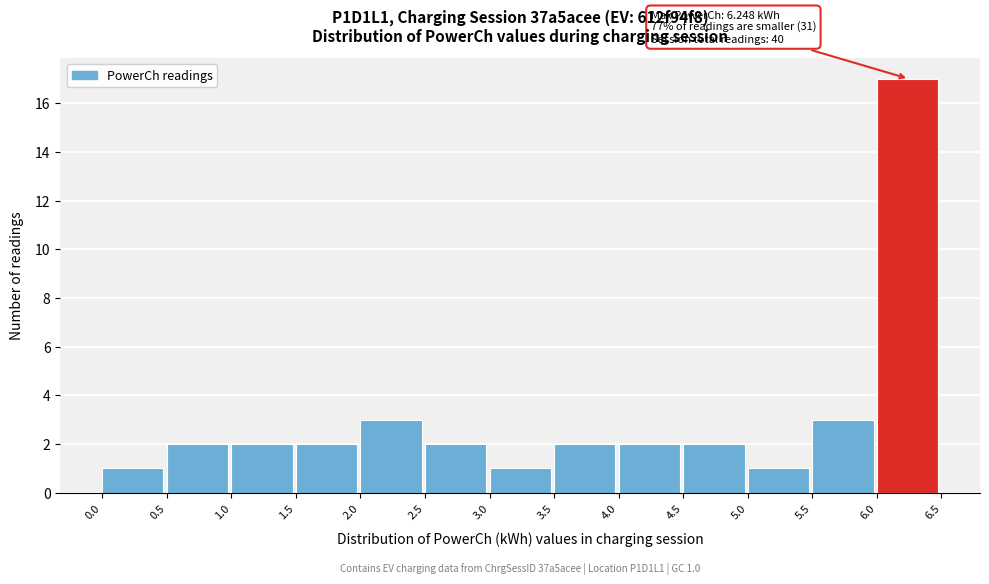

Over which range of the x-axis is the bar tallest?

6.0 to 6.5